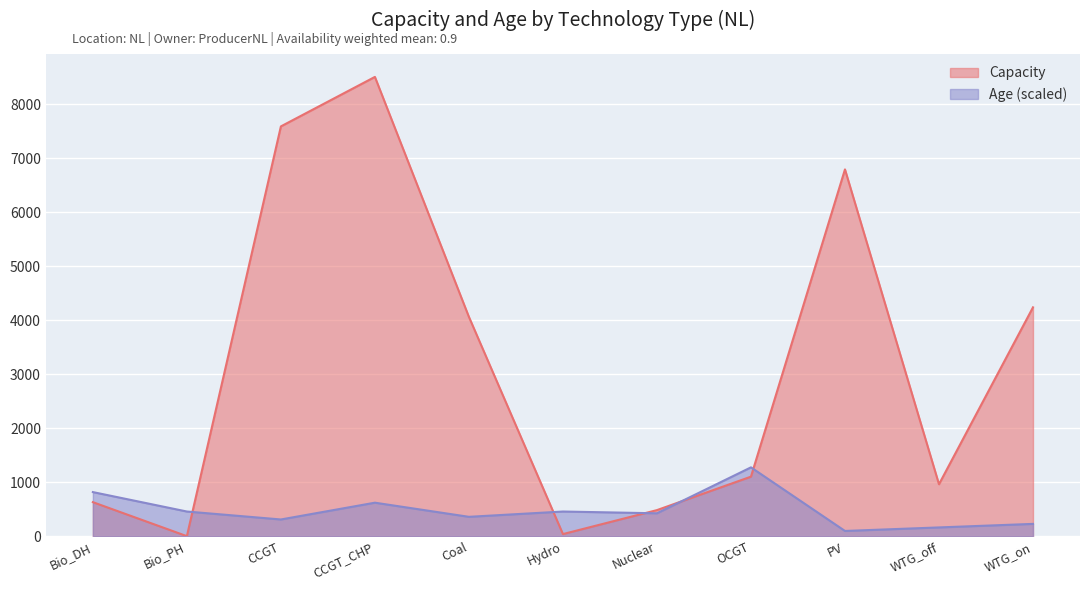

What is the average value of the Capacity series?

3127.0